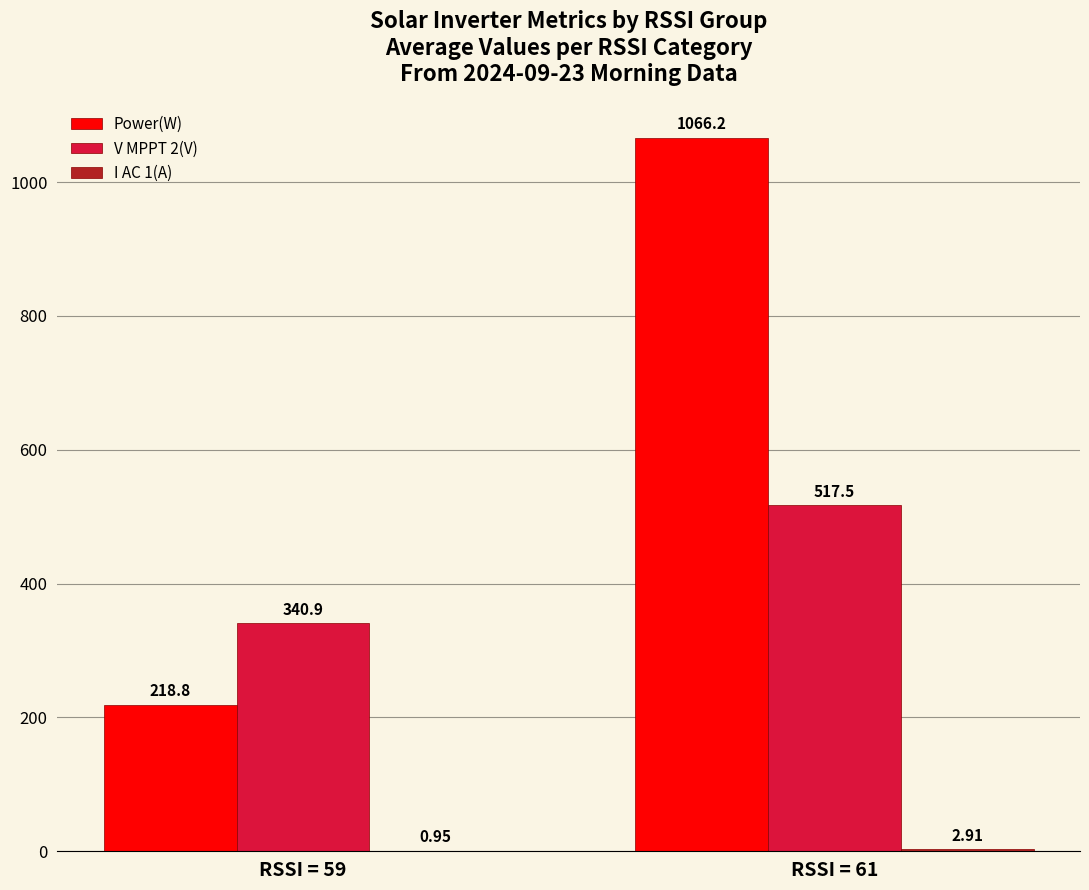

Count the number of data series in this chart.

3